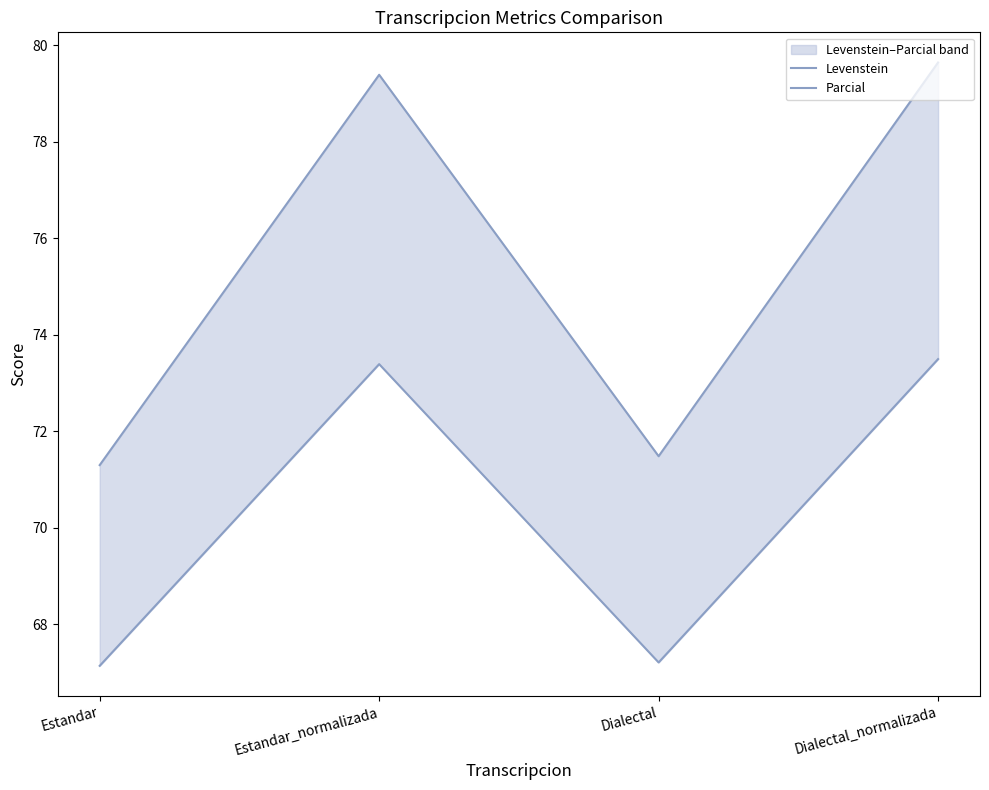

Which has a higher value, Dialectal or Estandar_normalizada?

Estandar_normalizada